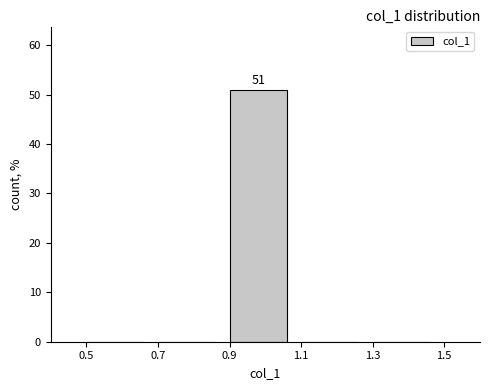

Which range on the x-axis has the tallest bar?

0.9 to 1.1